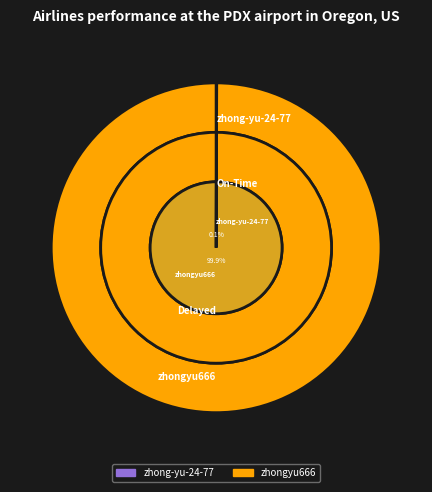

The zhong-yu-24-77 slice represents 7% of the pie. True or false?

False